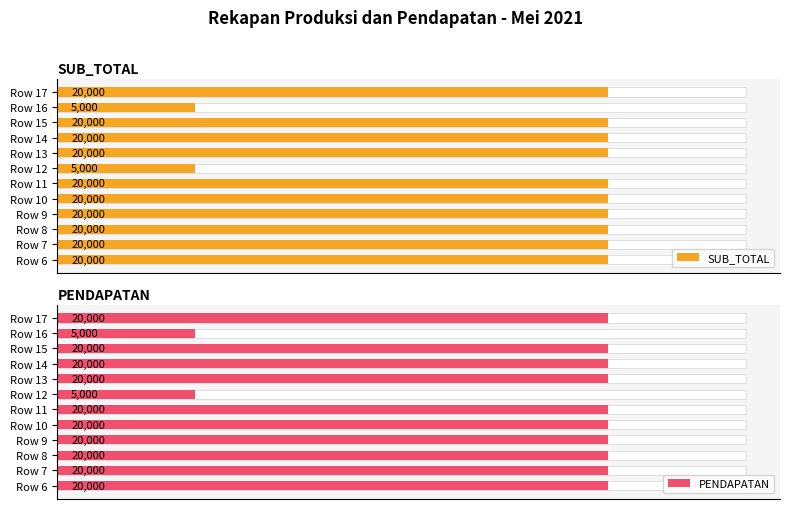

Which series has the largest range (max minus min)?

SUB_TOTAL